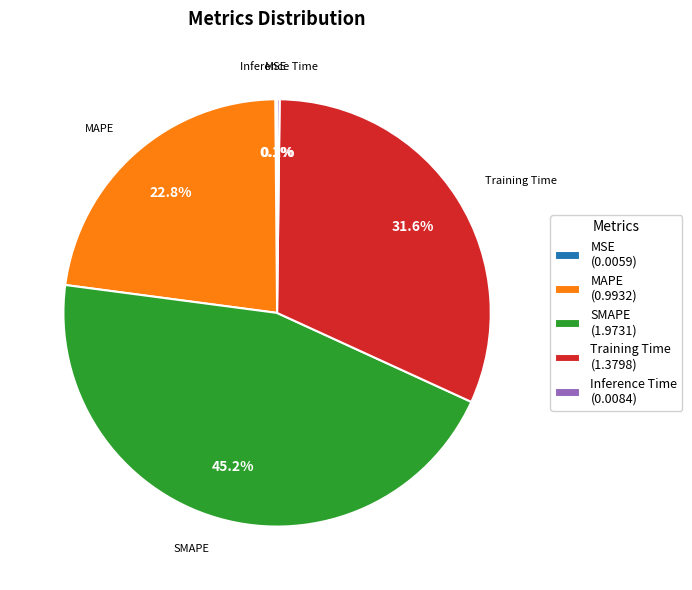

Between SMAPE (1.9731) and Training Time (1.3798), which is larger?

SMAPE (1.9731)